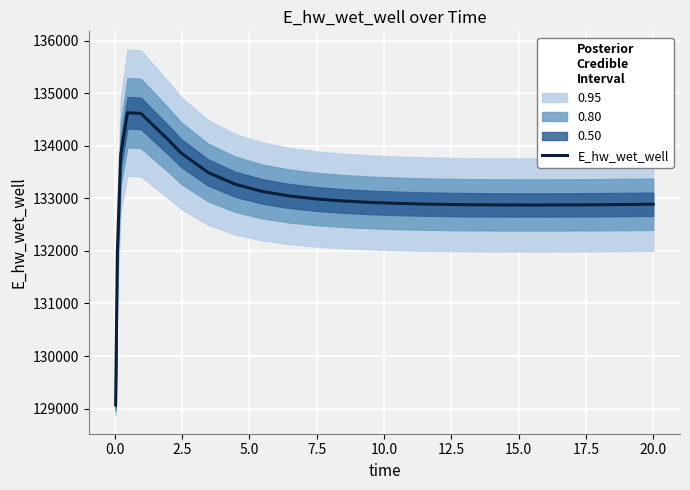

Reading left to right, extract all data points from this chart.

129070.4	131970.1	133826.2	134628.3	134615.7	134121.4	133860.0	133491.7	133268.7	133132.3	133045.8	132988.8	132950.0	132923.1	132904.3	132891.3	132882.6	132879.6	132875.7	132874.0	132874.1	132875.7	132878.6	132882.5	132887.4	132887.5